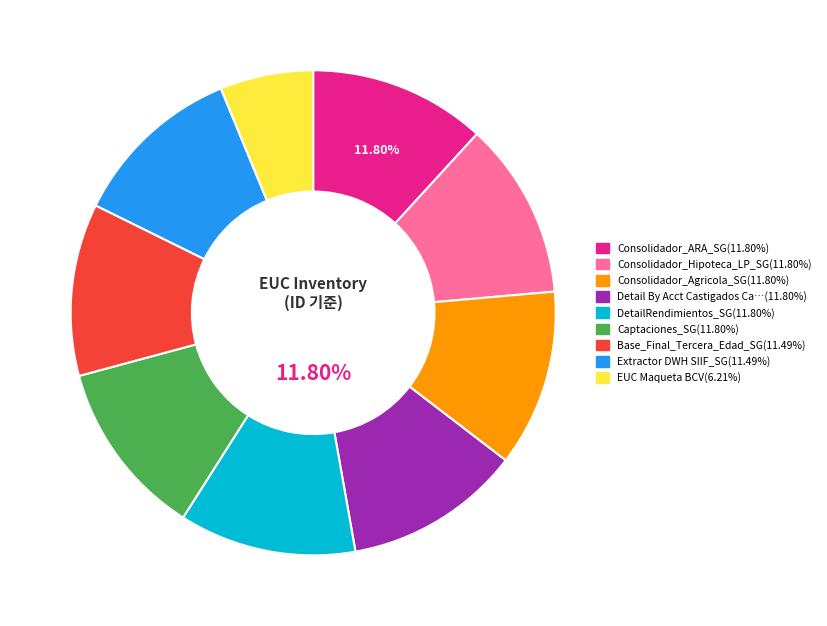

Does any single category account for the majority?

No